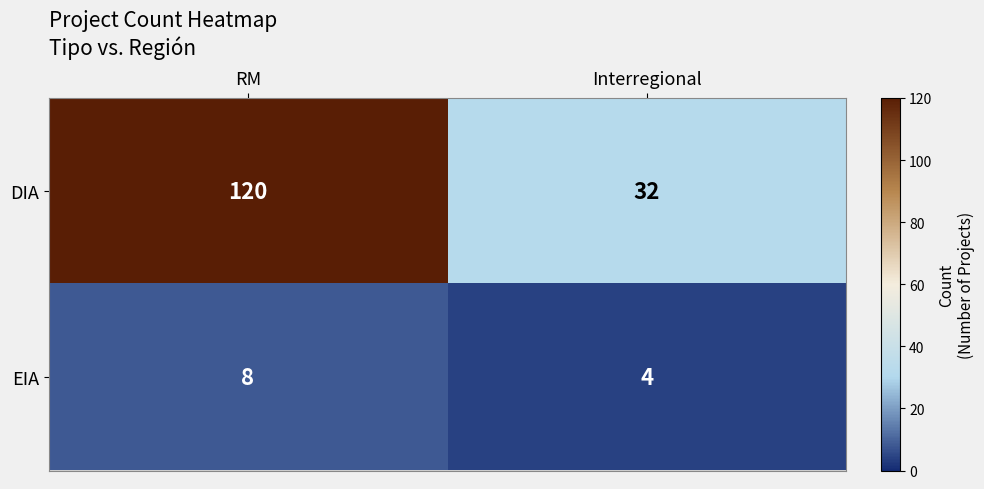

What is the difference between the maximum and minimum values in the EIA series?

4